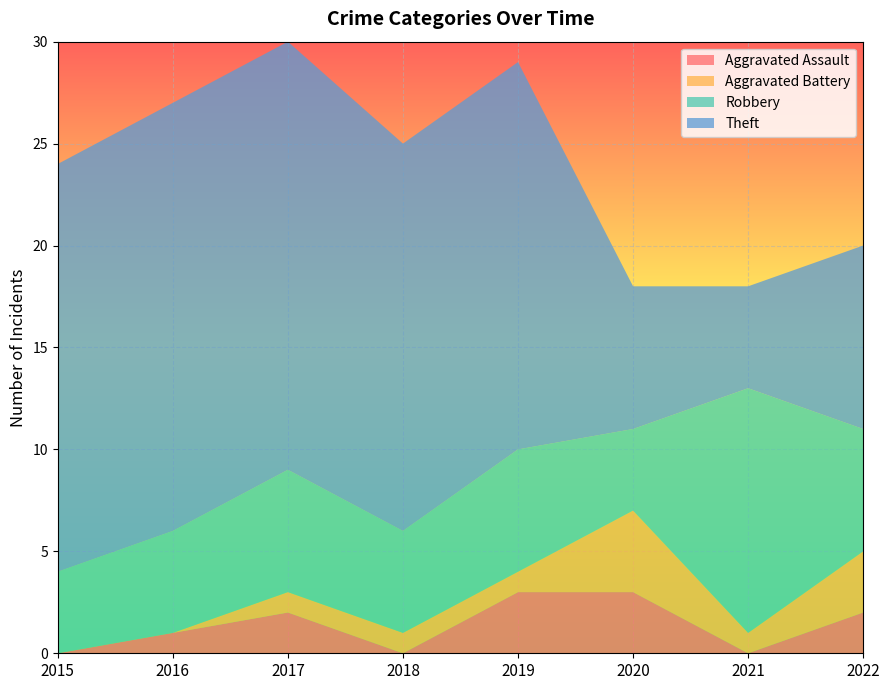

Reading right to left, transcribe all the data shown in this chart.

Aggravated Assault: 2	0	3	3	0	2	1	0
Aggravated Battery: 3	1	4	1	1	1	0	0
Robbery: 6	12	4	6	5	6	5	4
Theft: 9	5	7	19	19	21	21	20